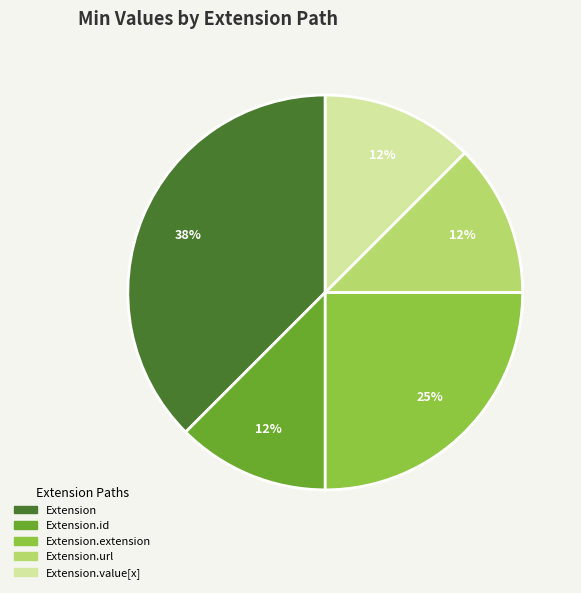

Is there a majority slice in this chart?

No